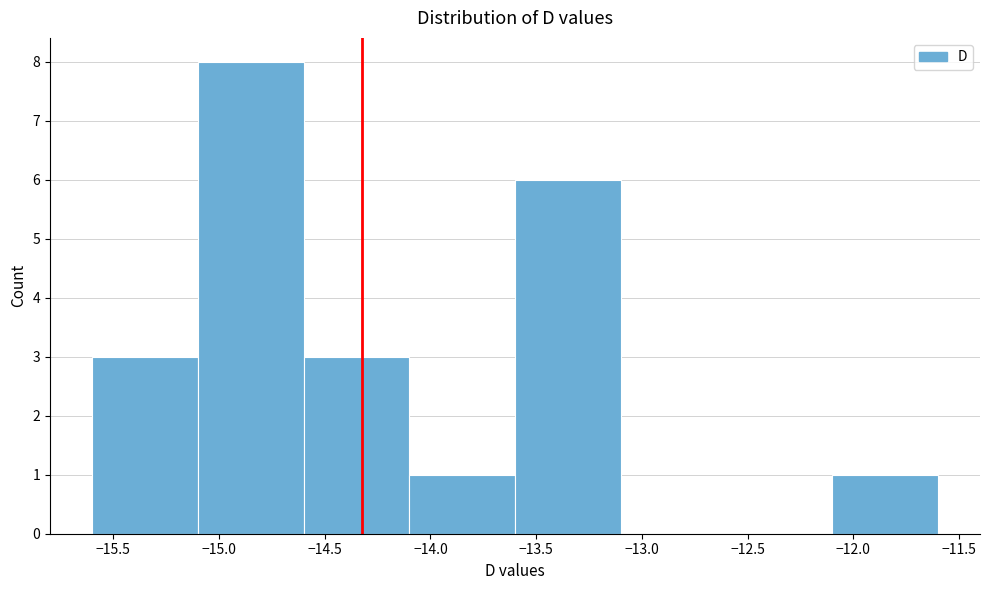

How tall is the bar that spans -13.6 to -13.1 on the x-axis? The values are not printed on the chart, so give them approximately, as read against the axis.

6